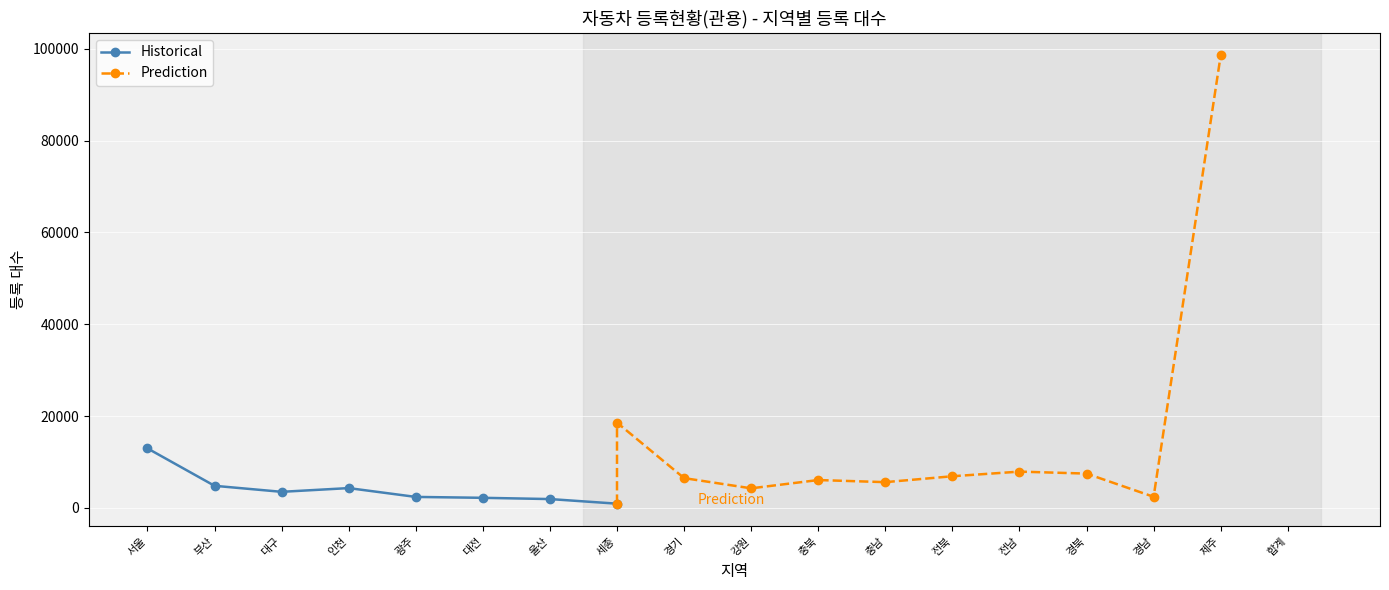

At which label does the data first exceed 3491?

서울